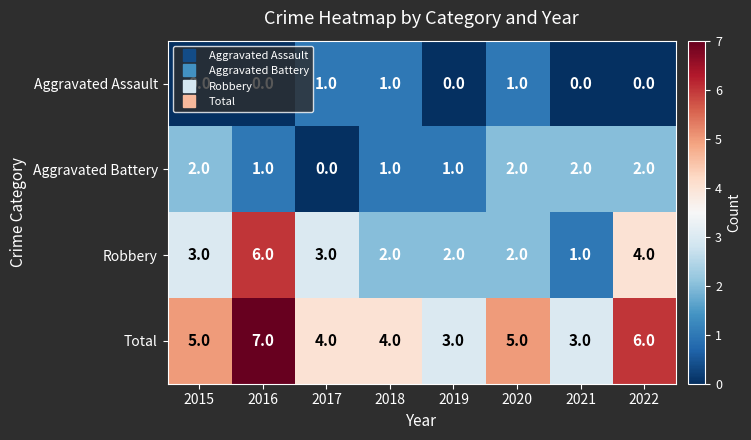

What is the approximate value of Robbery at 2015?

3